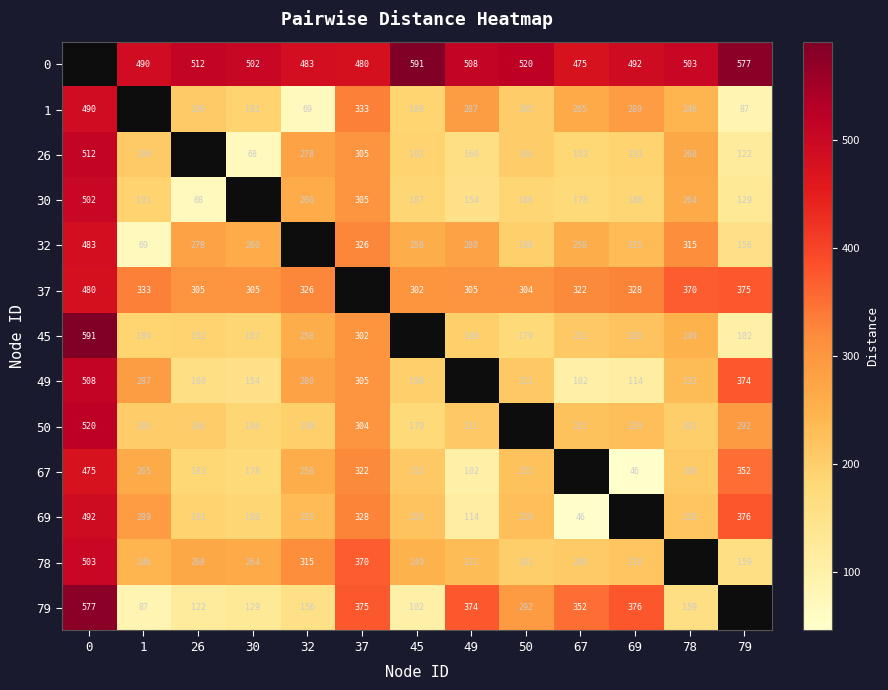

What is the difference between the 37 values at 49 and 78?

65